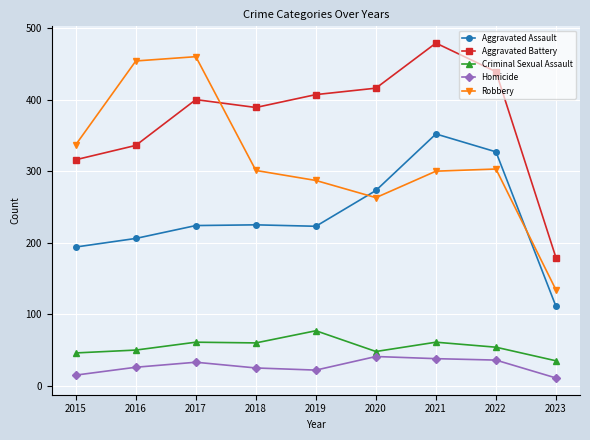

How many categories are shown in the chart?

9